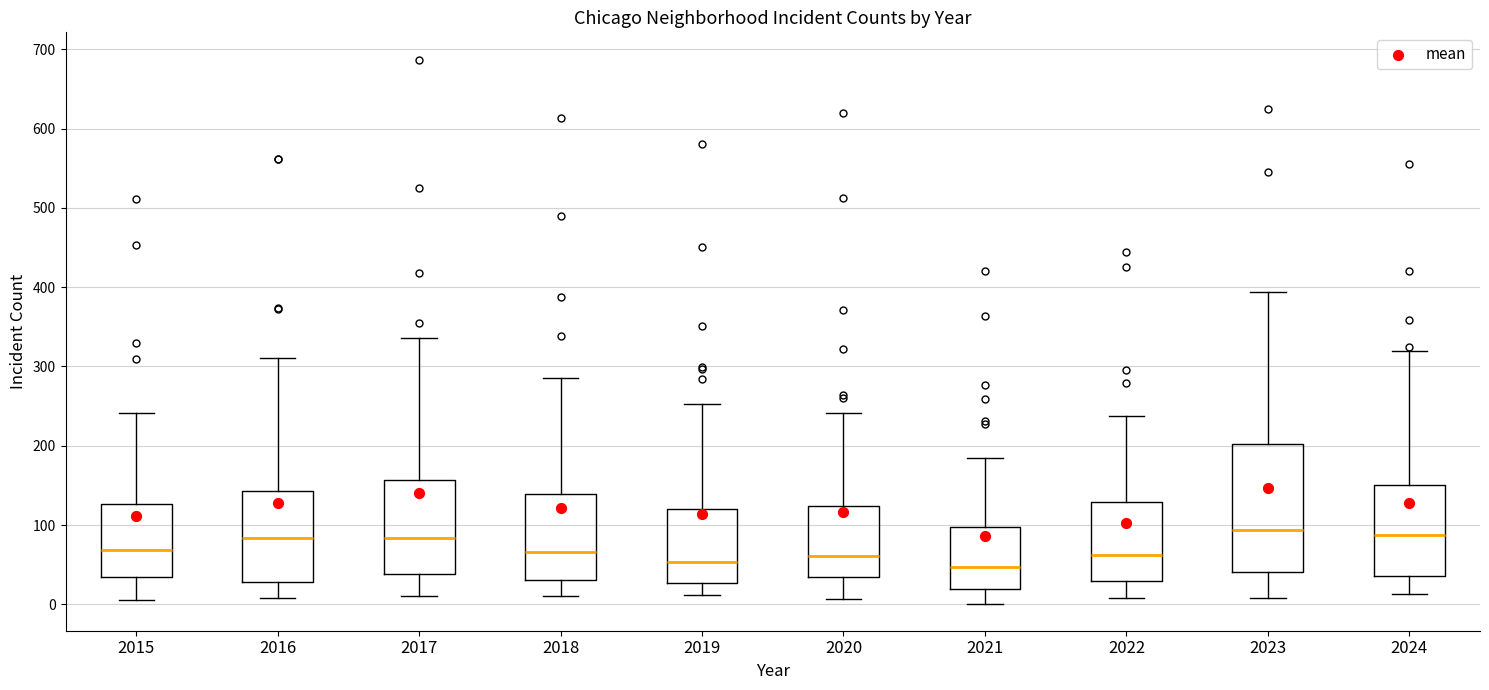

Reading left to right, transcribe this box plot: for each box, give where its median line is, the range the box spans, and where its two whiskers end, as read against the y-axis. The values are not printed on the chart, so give them approximately, as read against the axis.

2015: median 70, box 30 to 130, whiskers 10 to 240
2016: median 80, box 30 to 140, whiskers 10 to 310
2017: median 80, box 40 to 160, whiskers 10 to 340
2018: median 70, box 30 to 140, whiskers 10 to 290
2019: median 50, box 30 to 120, whiskers 10 to 250
2020: median 60, box 30 to 120, whiskers 10 to 240
2021: median 50, box 20 to 100, whiskers 0 to 180
2022: median 60, box 30 to 130, whiskers 10 to 240
2023: median 90, box 40 to 200, whiskers 10 to 390
2024: median 90, box 40 to 150, whiskers 10 to 320